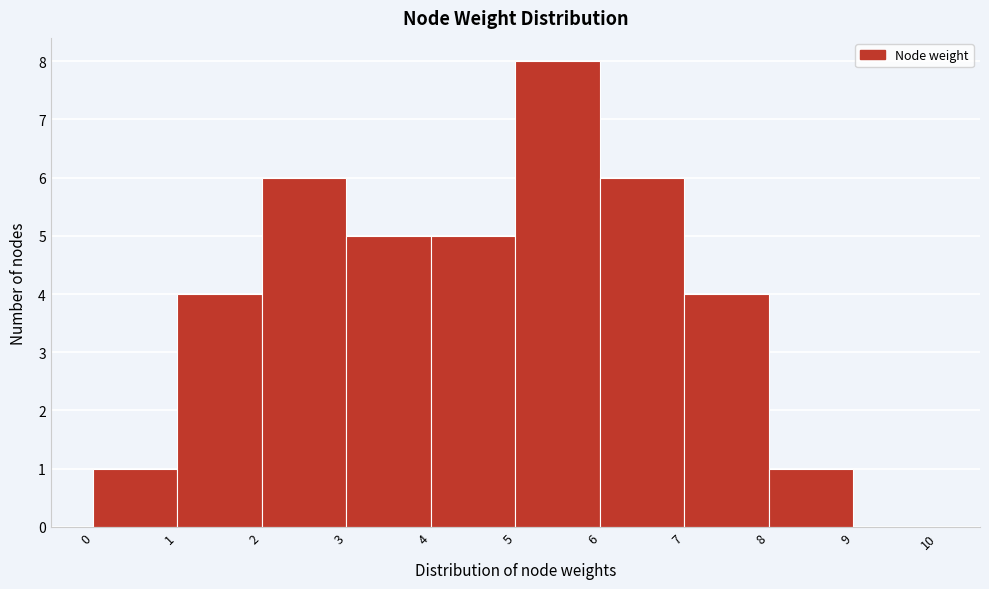

Reading left to right, transcribe this chart: for each bar, give the range it covers on the x-axis and its height. The values are not printed on the chart, so give them approximately, as read against the axis.

0 to 1: 1
1 to 2: 4
2 to 3: 6
3 to 4: 5
4 to 5: 5
5 to 6: 8
6 to 7: 6
7 to 8: 4
8 to 9: 1
9 to 10: 0